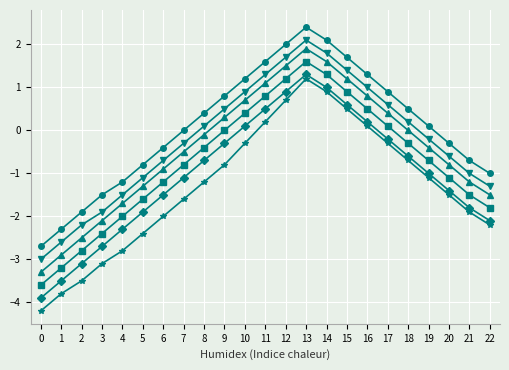

What is the spread (max minus min) of values at 9?

1.6